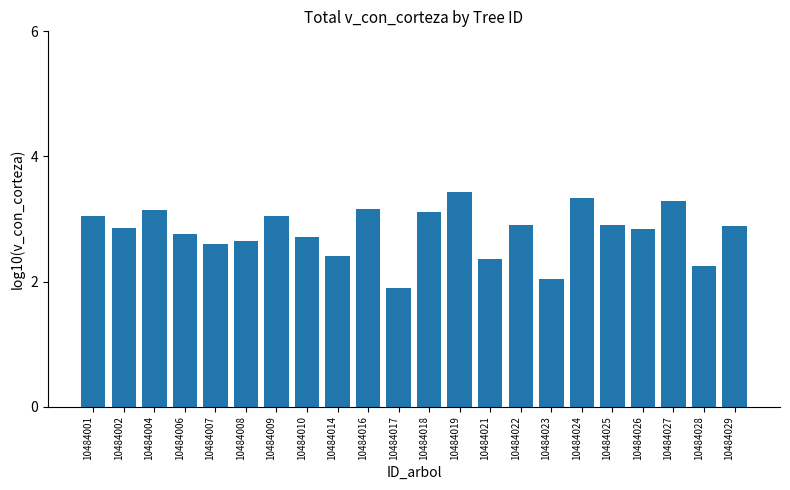

Is it true that the value at 10484014 is 2.4?

True